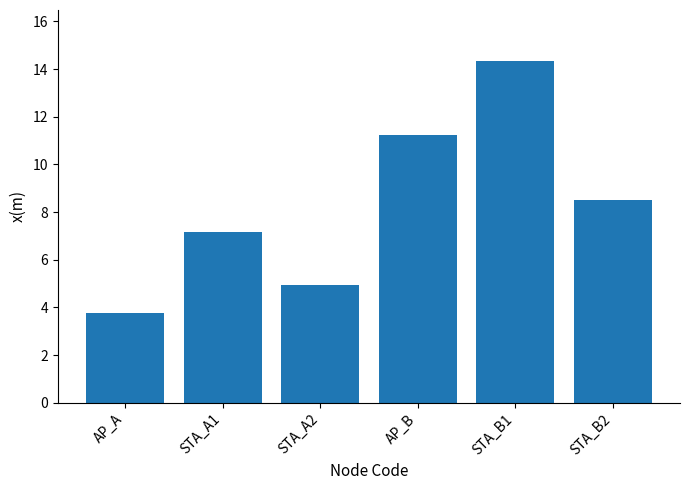

Approximately how many times larger is the value at STA_B1 compared to STA_A1?

2.0